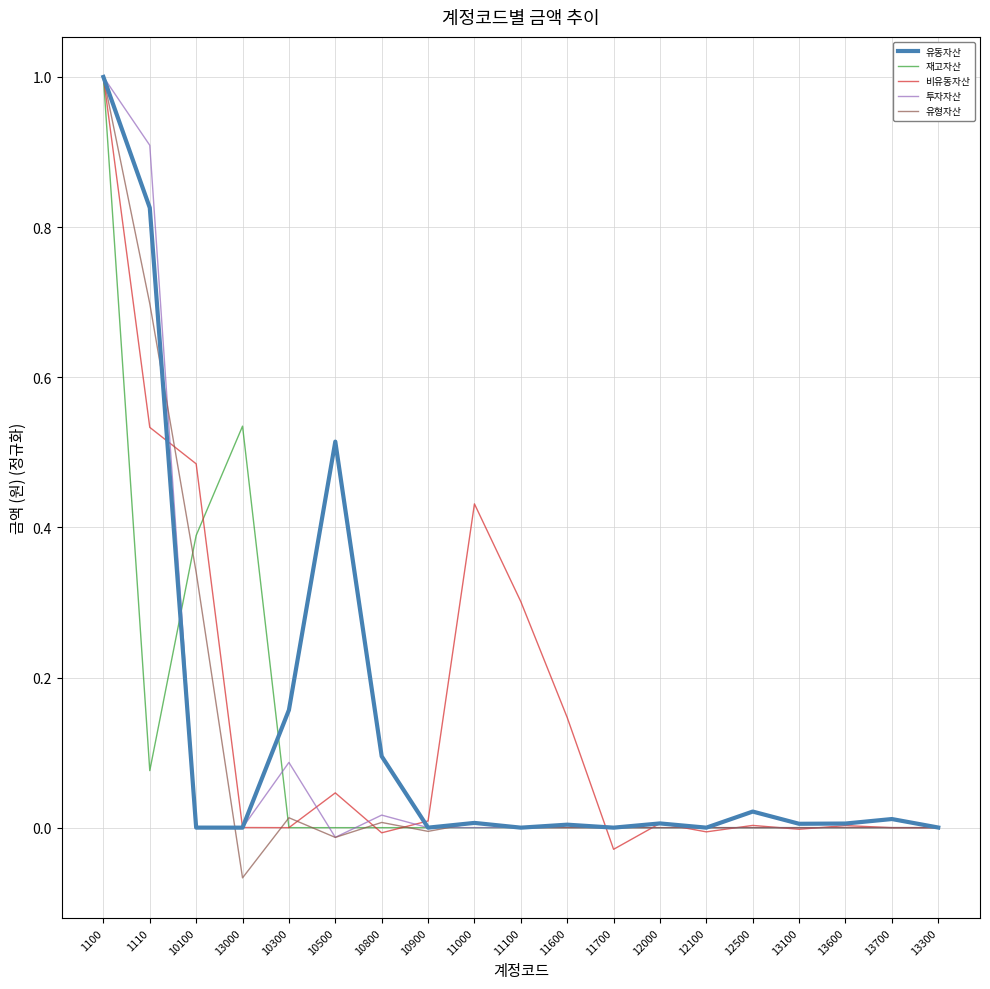

Which series changed the most between 10500 and 11000?

유동자산